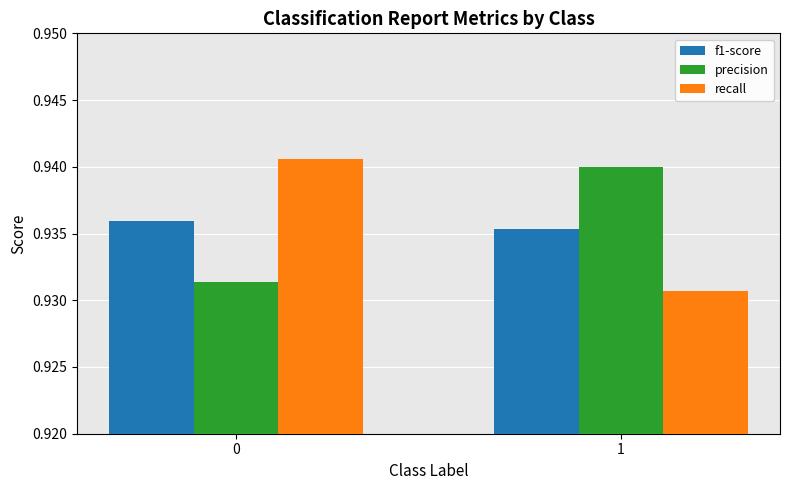

How many categories are shown in the chart?

2